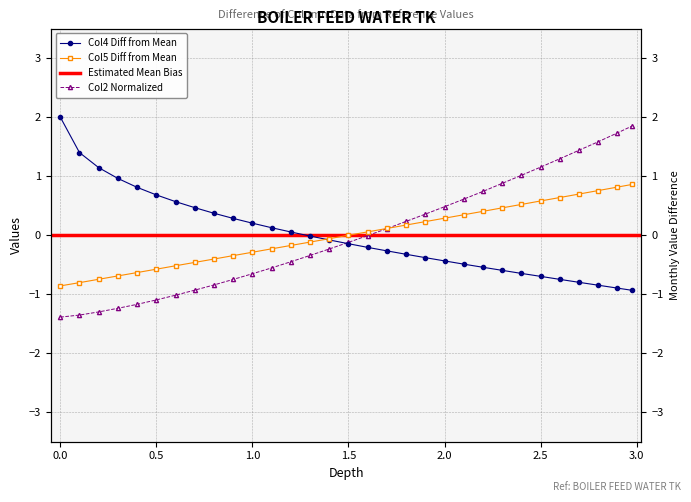

Is the value of Col2 (depth-related) at 26 greater than the value of Col5 (small positive) at 26?

Yes